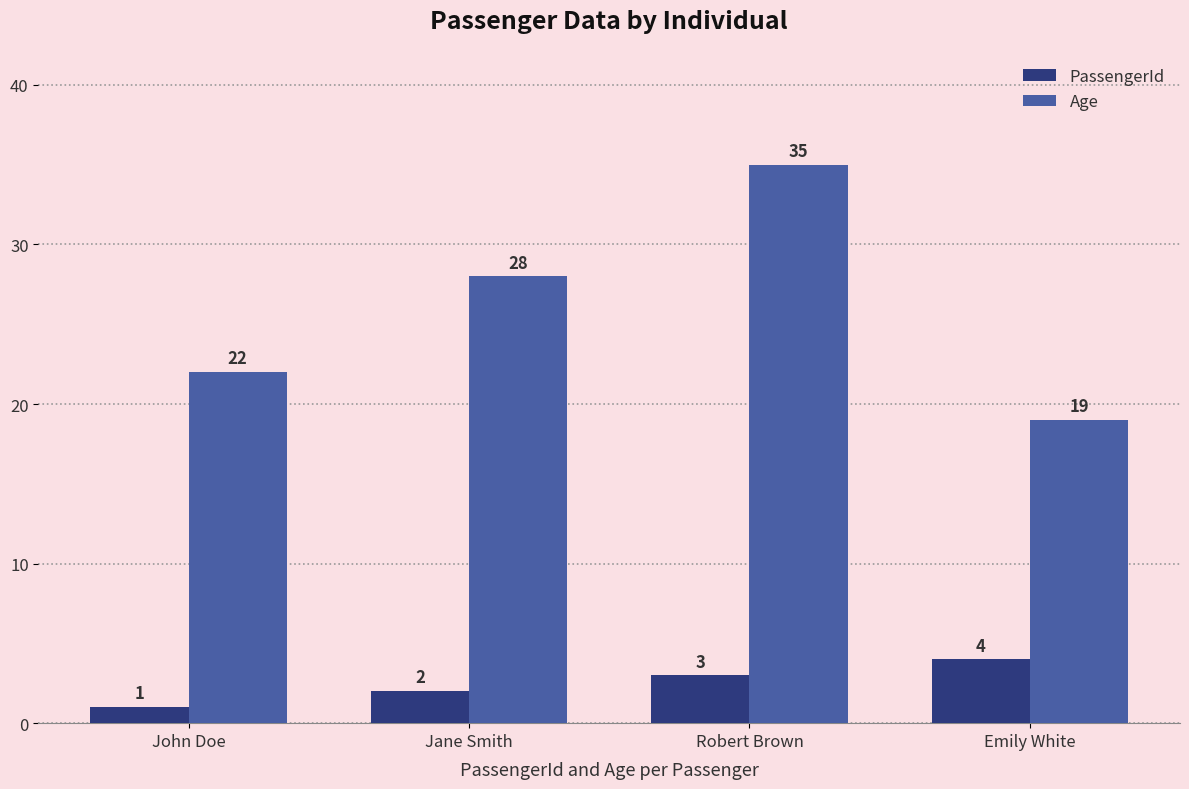

Reading right to left, what are all the values shown in this chart?

PassengerId: 4	3	2	1
Age: 19	35	28	22